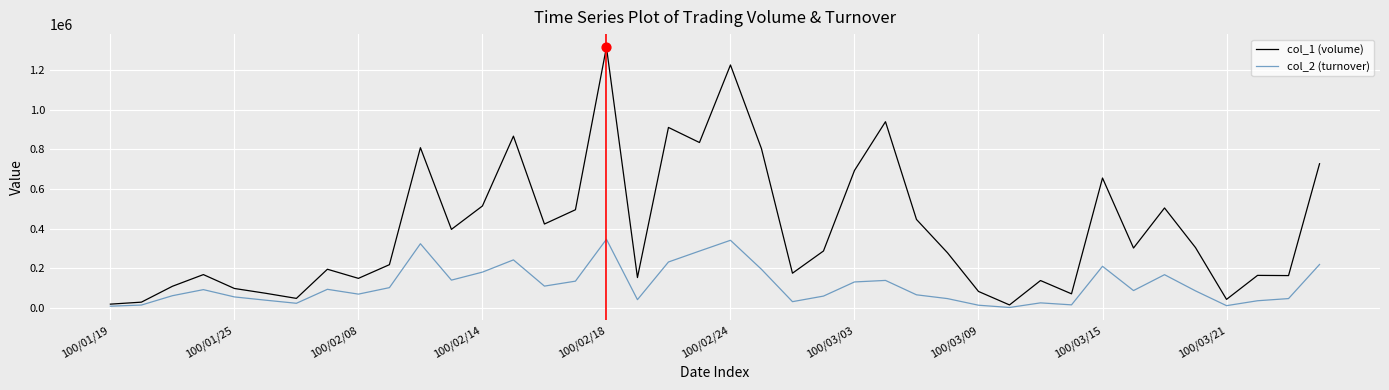

Rank the series by their maximum value, from highest to lowest.

col_1 (volume), col_2 (turnover)